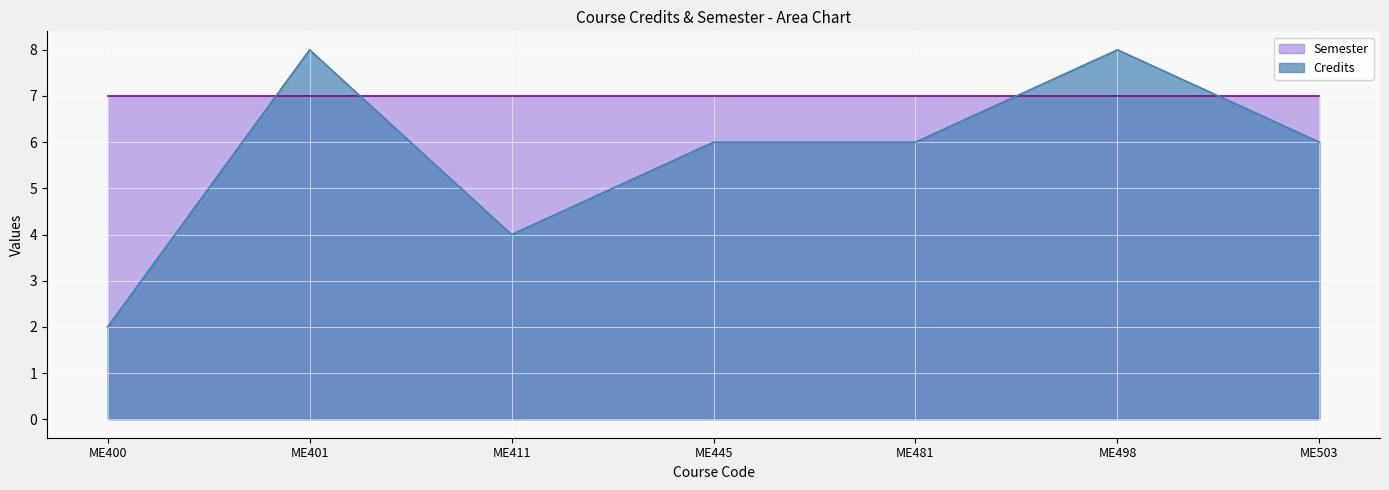

True or false: there are more than 0 points higher than both neighbors.

True